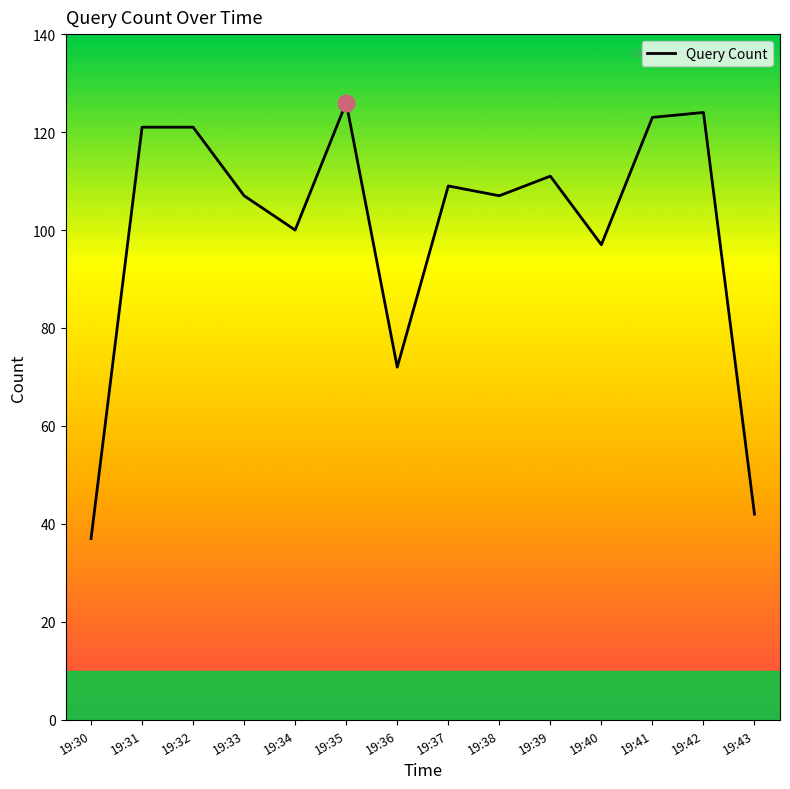

Is this an area chart (filled region under the line)?

No